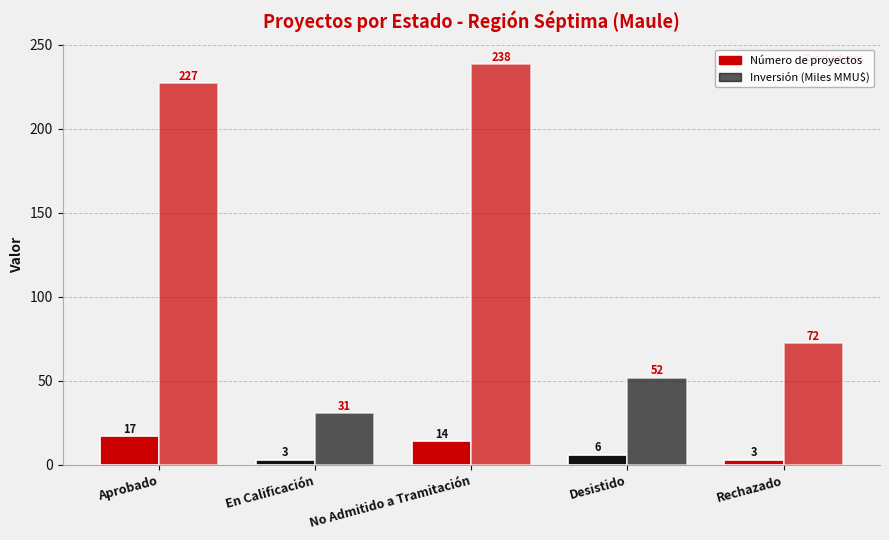

How many distinct data groups are displayed?

2